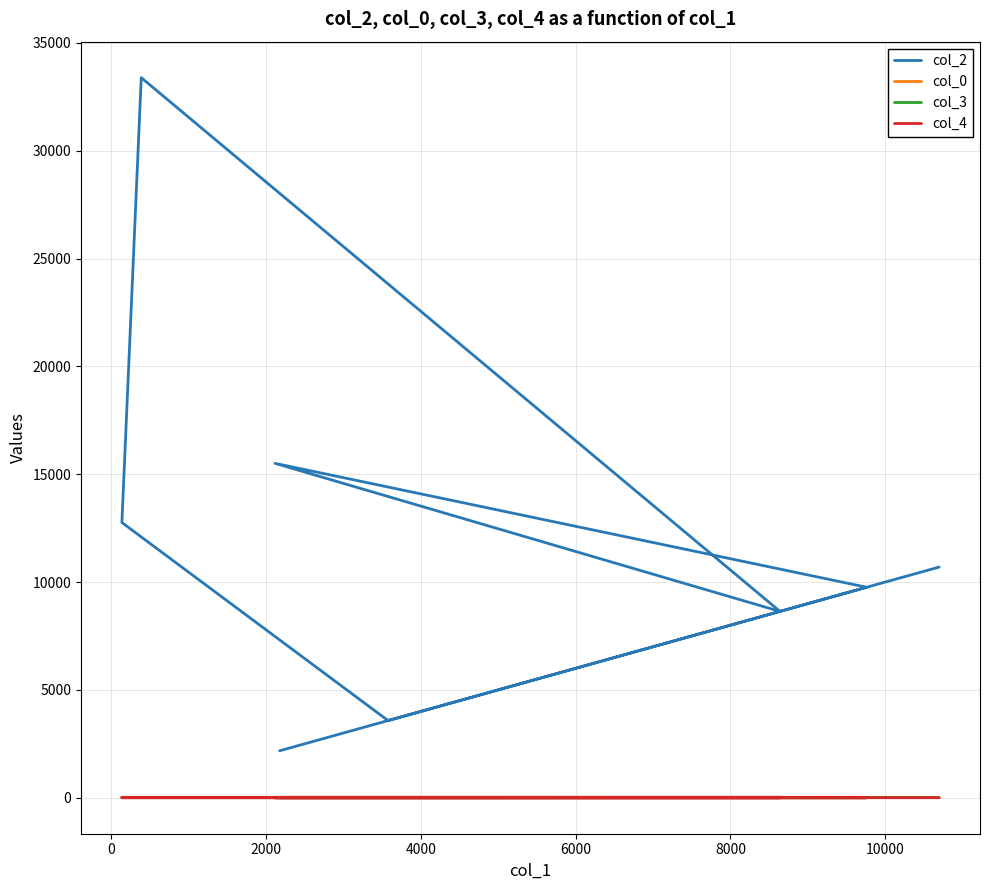

How many lines are shown in the chart?

4